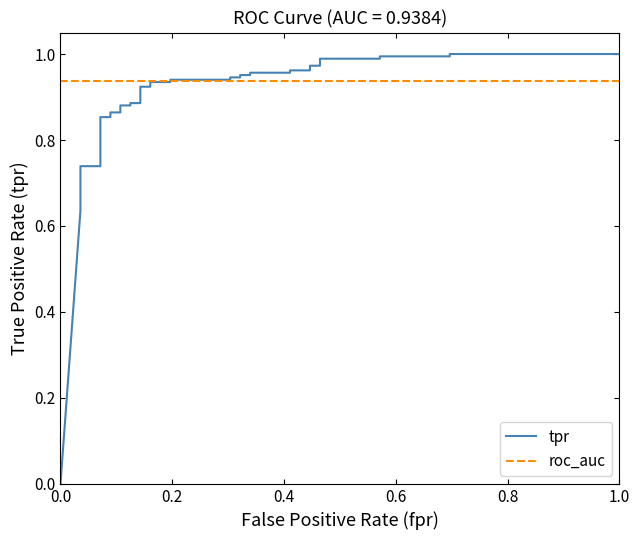

Which series has the widest spread of values?

tpr